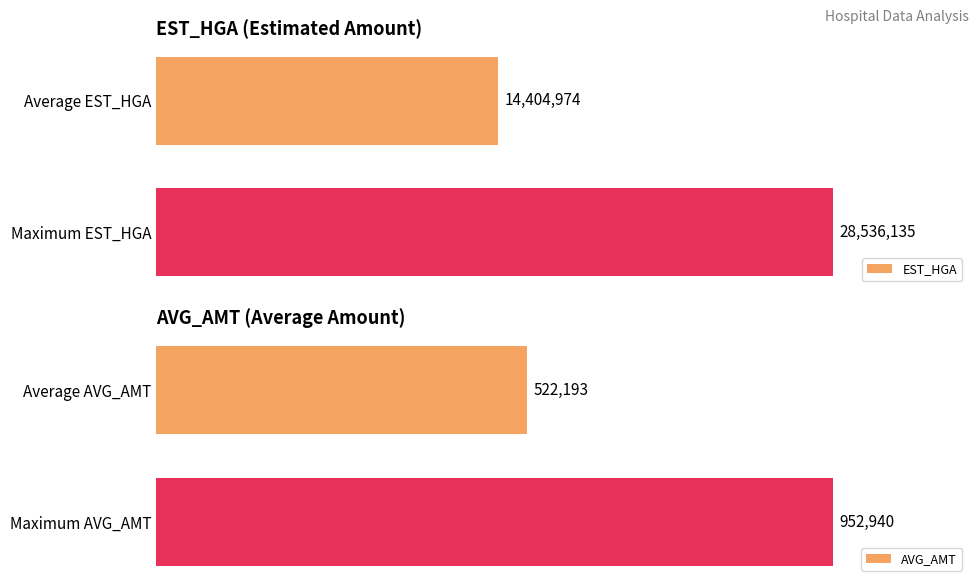

Which category has the highest value in the EST_HGA series?

Maximum EST_HGA